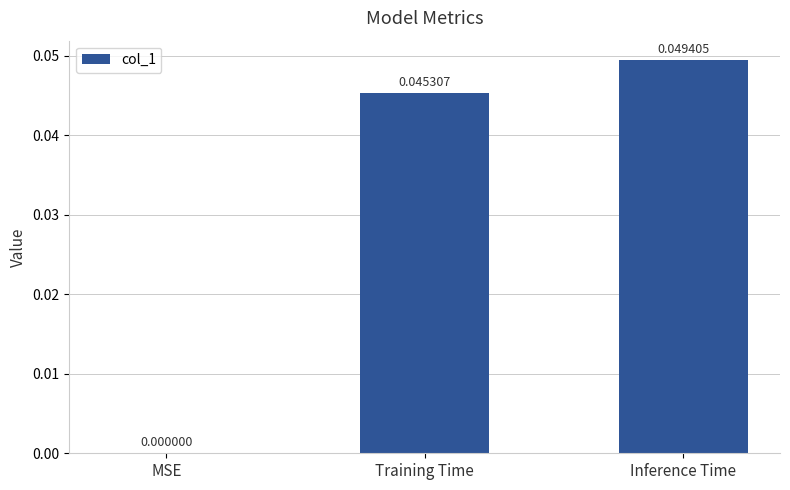

Where is the data nearest to the value 0?

MSE